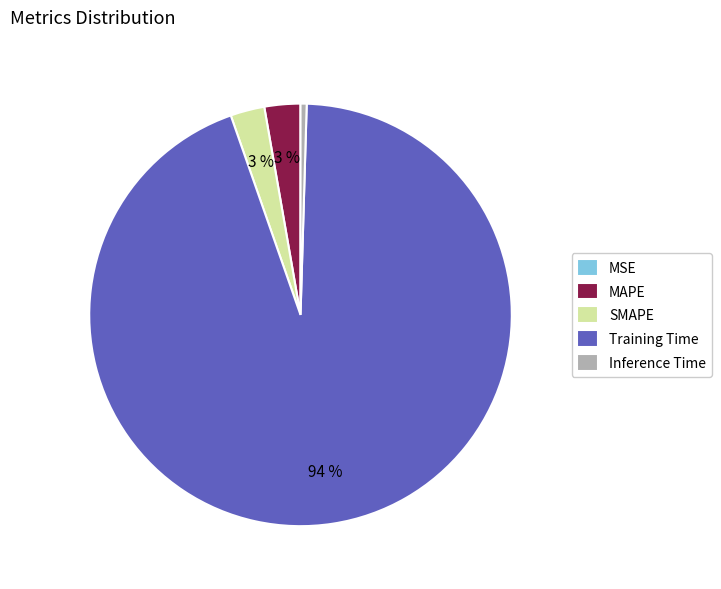

What percentage is the Training Time slice, to the nearest percent?

94%